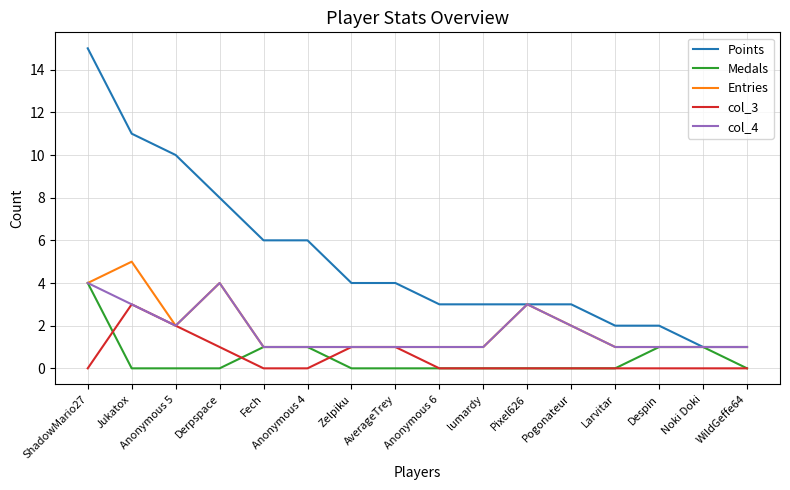

What is the spread (max minus min) of values at Pogonateur?

3